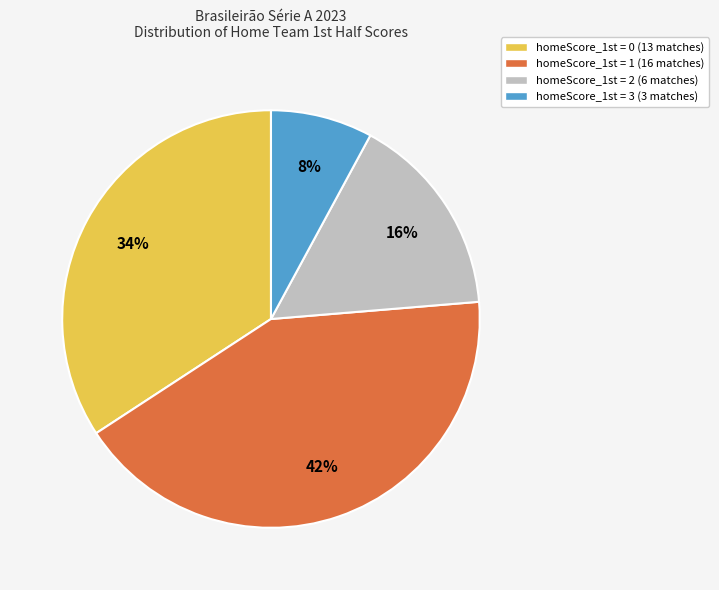

Count the number of slices in the pie.

4